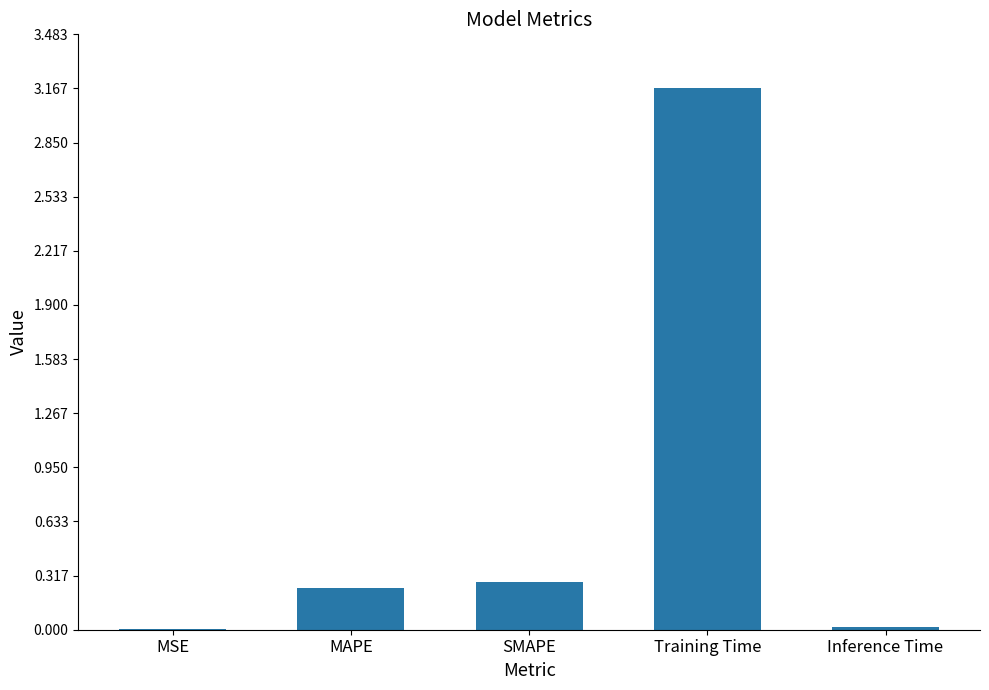

Is it true that the value at Inference Time is 0.0?

True